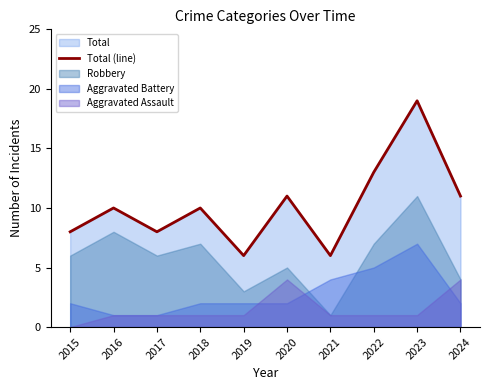

What is the ratio of the value at 2023 to the value at 2020?

1.7